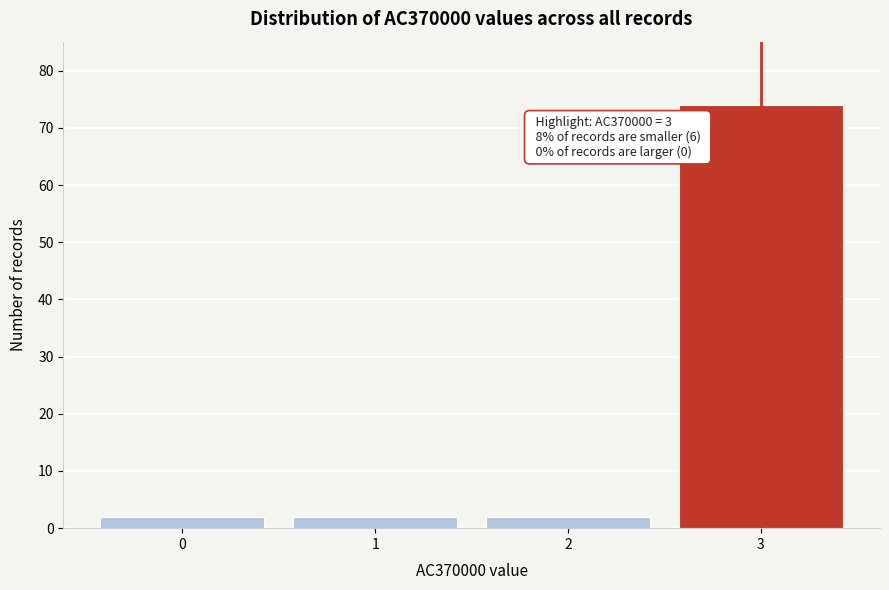

Reading left to right, what are all the values shown in this chart?

2	2	2	74